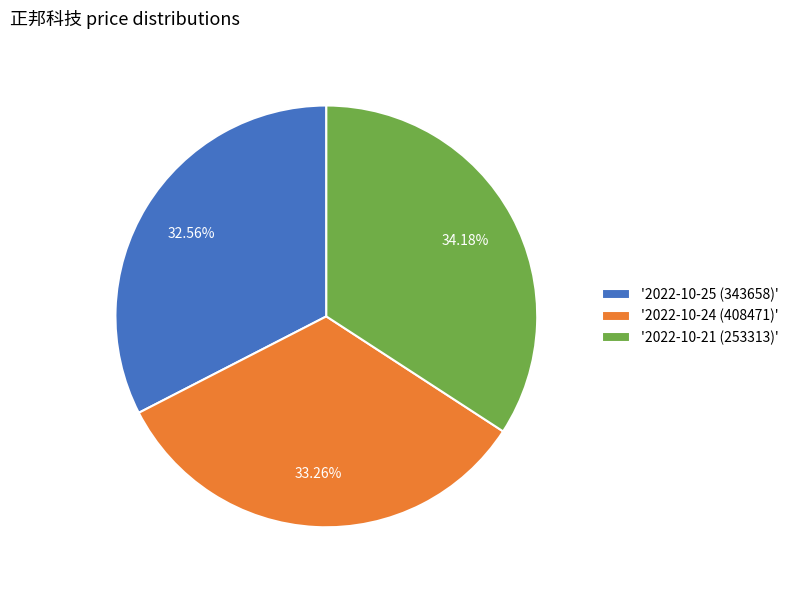

Is '2022-10-21 (253313)' the majority of the pie?

No